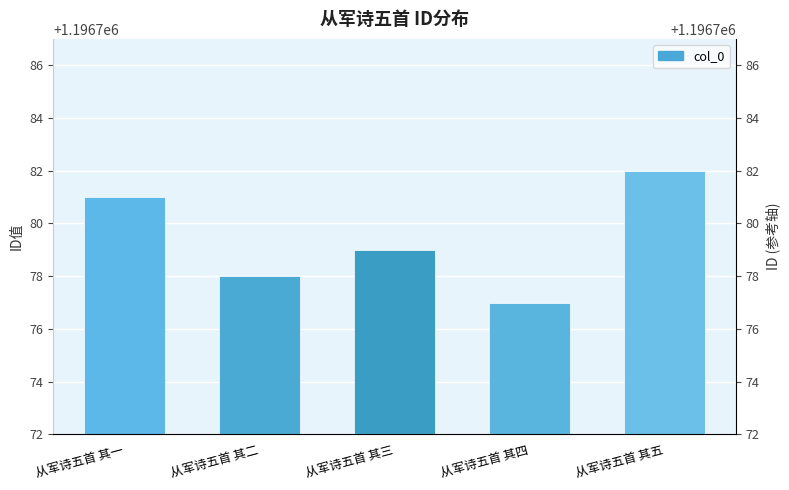

Which has a higher value, 从军诗五首 其五 or 从军诗五首 其三?

从军诗五首 其五